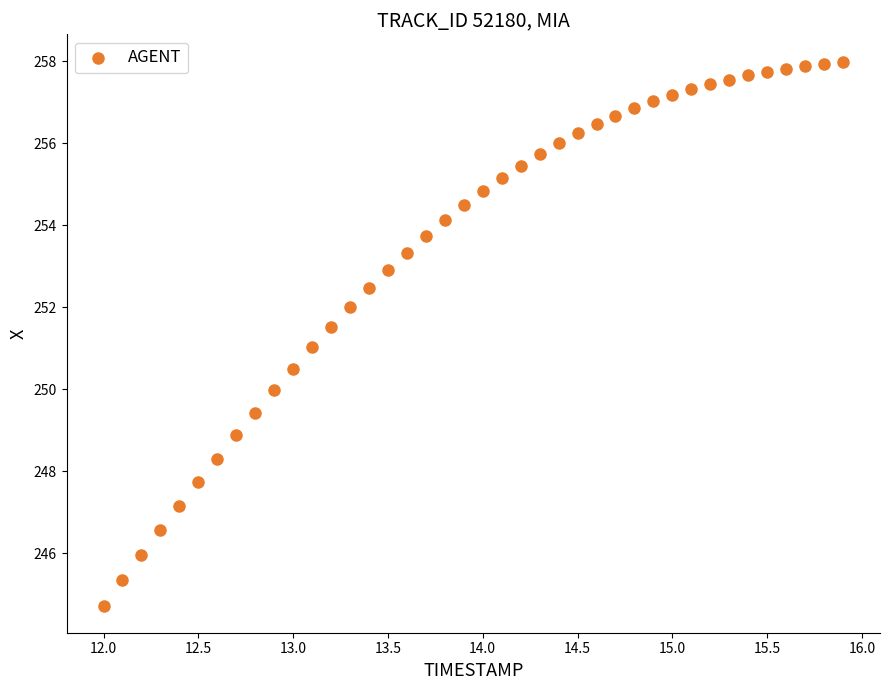

What is the range of X values (max minus min)?

3.9